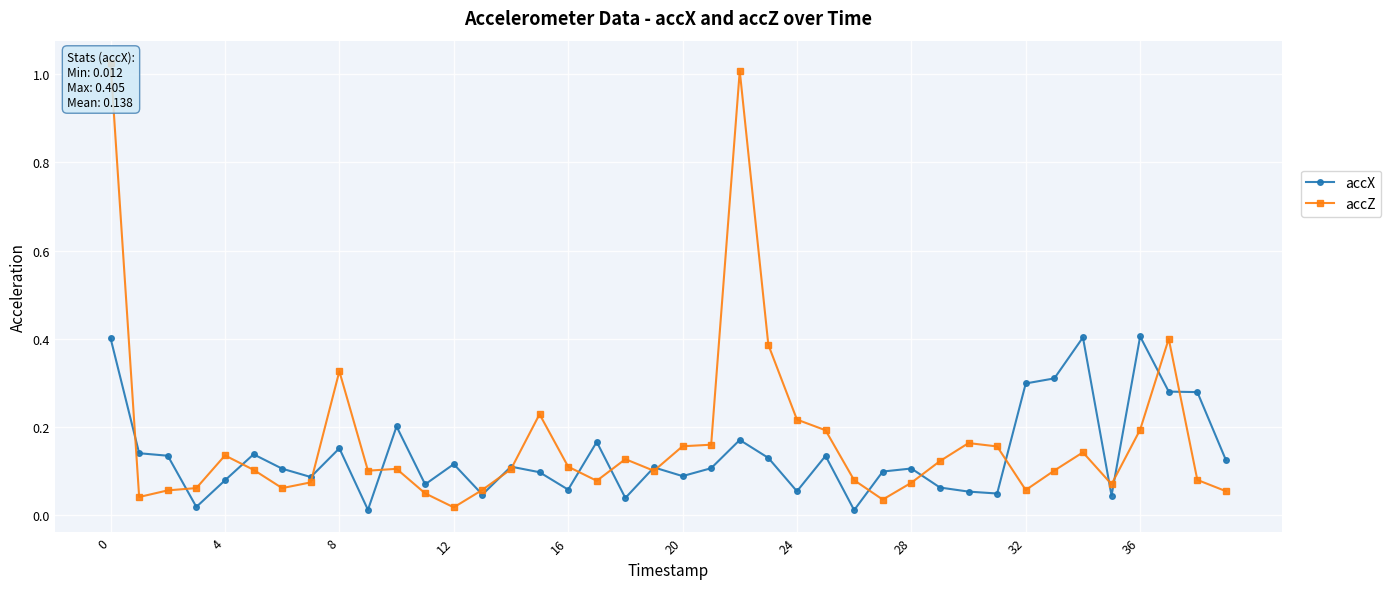

True or false: accZ has a value of 0.0 at 38.

False